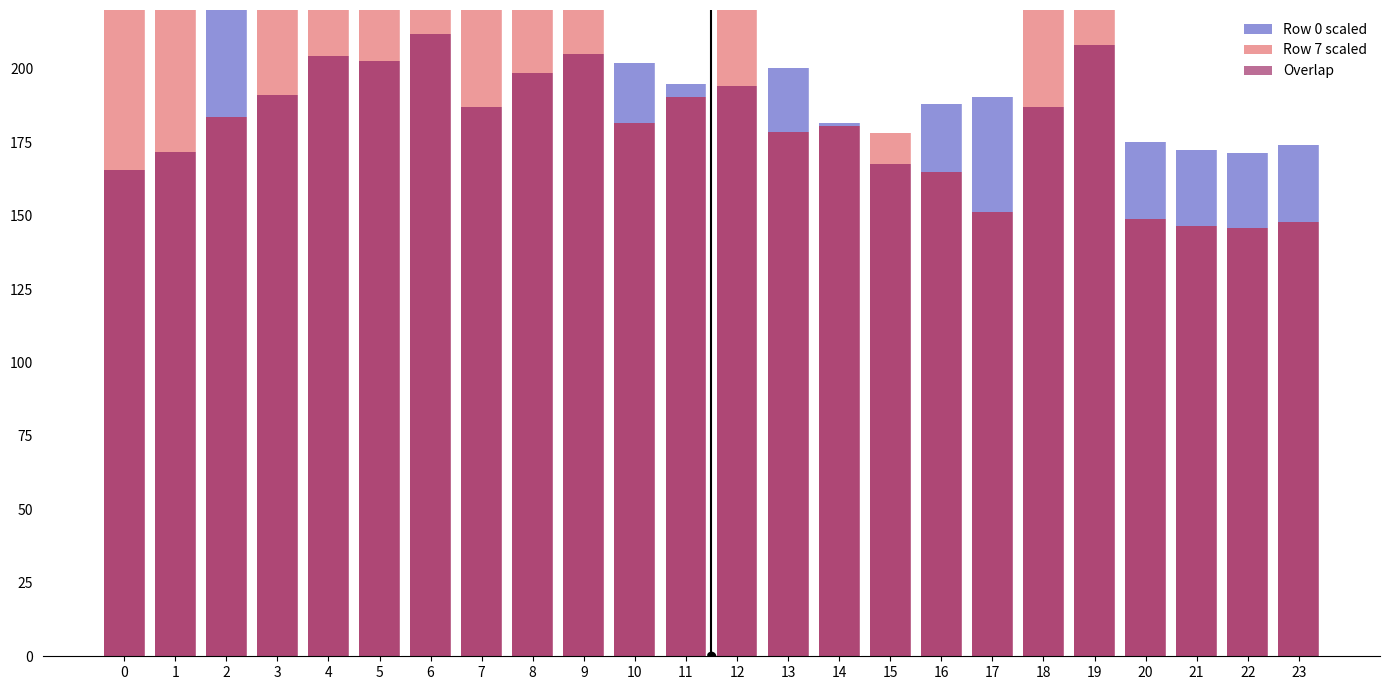

Which series has the largest total across all categories?

Row 7 scaled